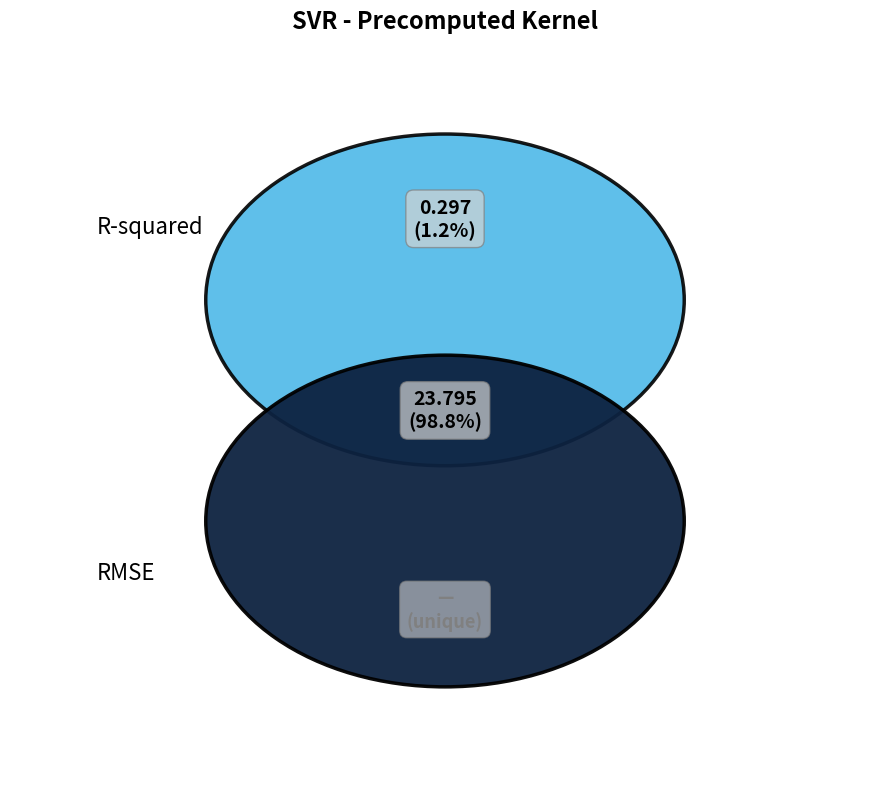

What is the largest slice in the pie chart?

RMSE